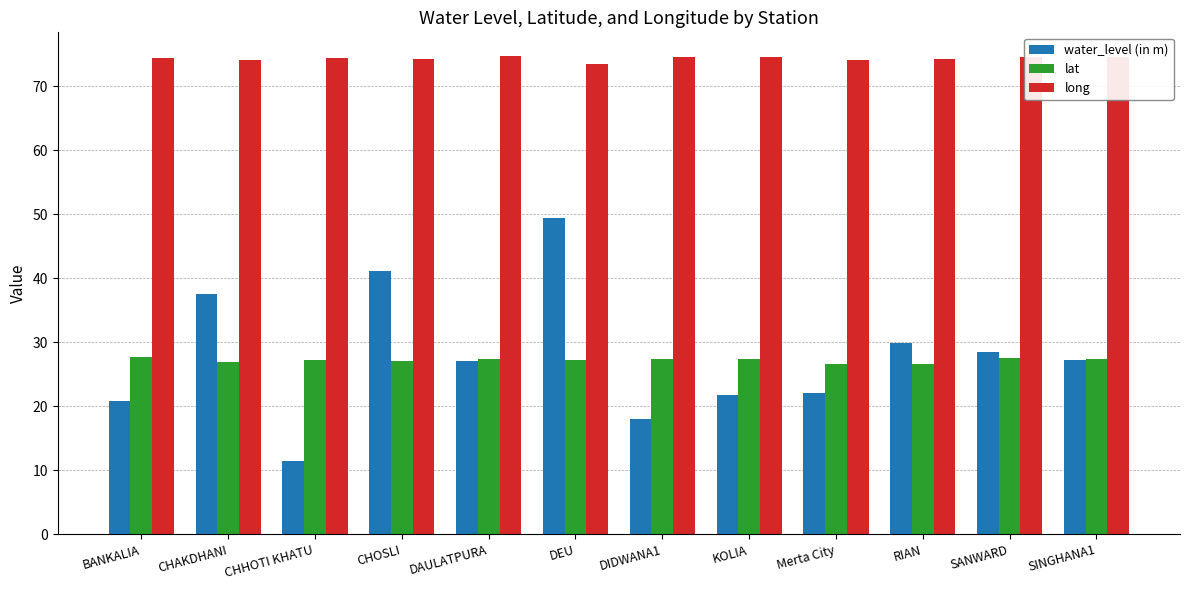

At how many categories does at least one series exceed 31?

12